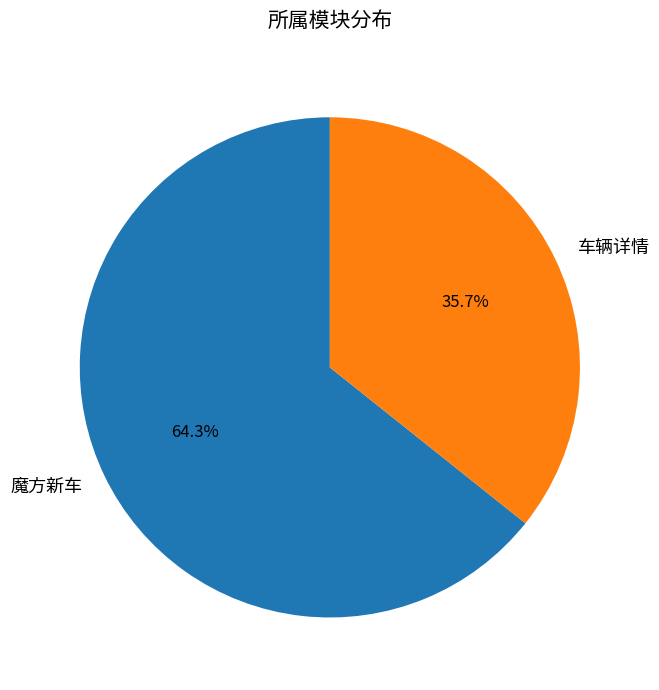

Rank the categories by value from lowest to highest.

车辆详情, 魔方新车